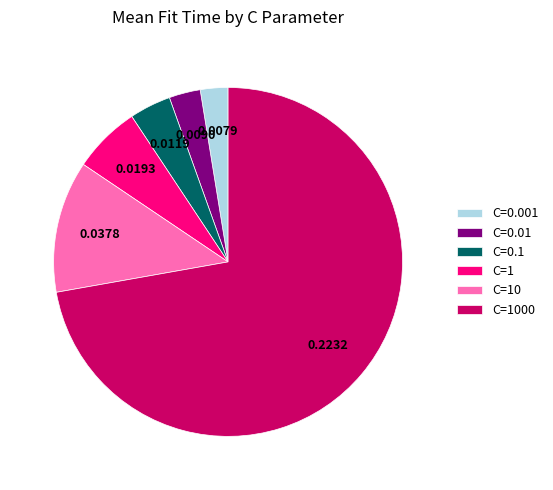

Do C=0.1 and C=1000 together represent more than half of the pie?

Yes